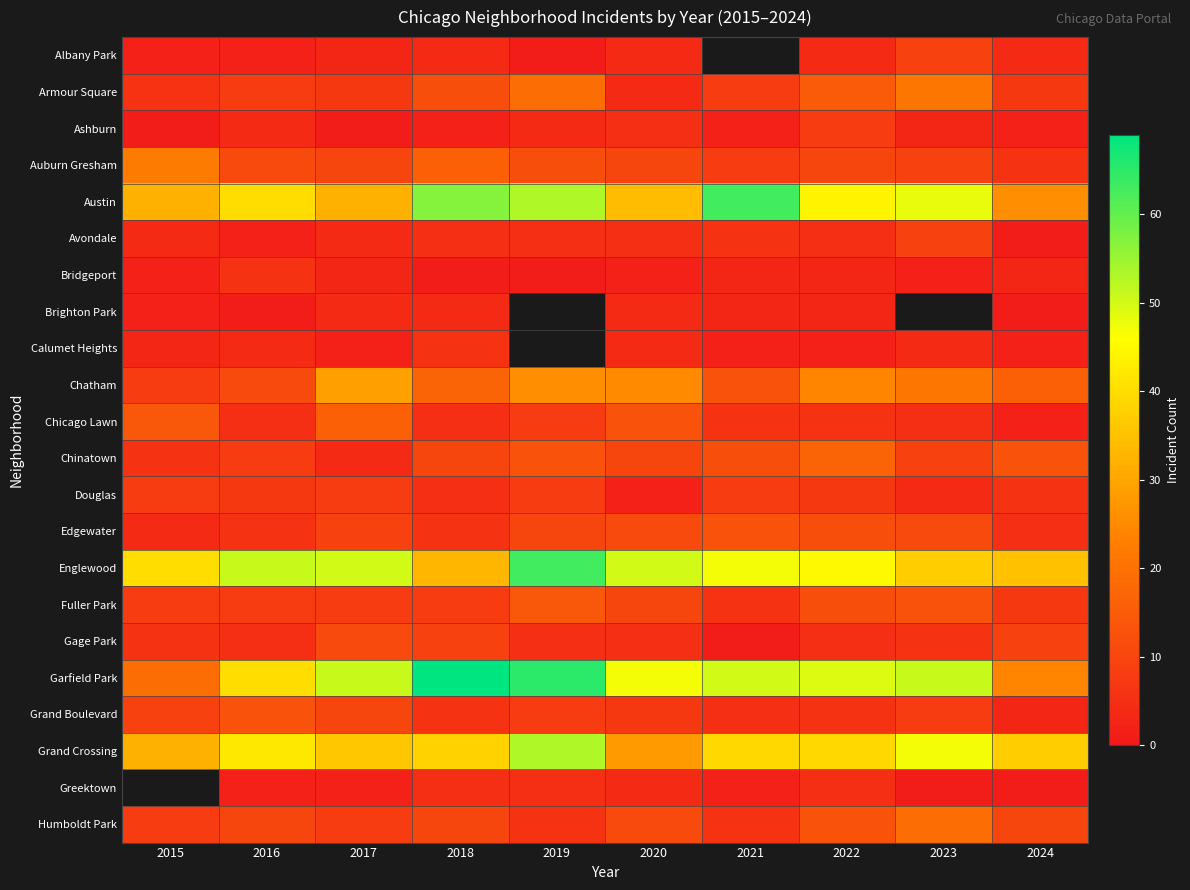

List the labels in order of Ashburn value, largest first.

2022, 2020, 2016, 2019, 2023, 2018, 2021, 2024, 2015, 2017